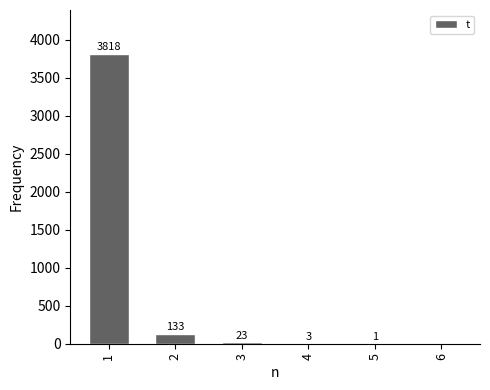

How many series are shown in this chart?

1